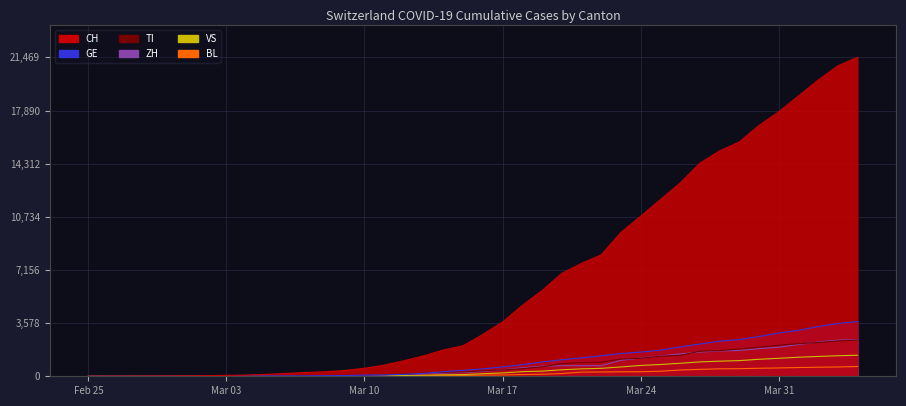

Between 2020-03-07 and 2020-03-22, which series saw the biggest shift?

CH